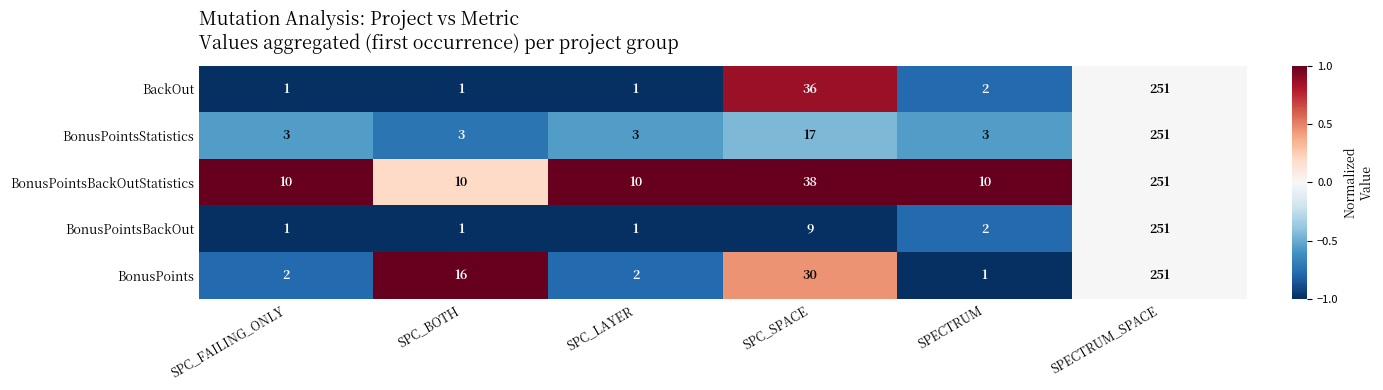

What is the spread (max minus min) of values at SPC_SPACE?

29